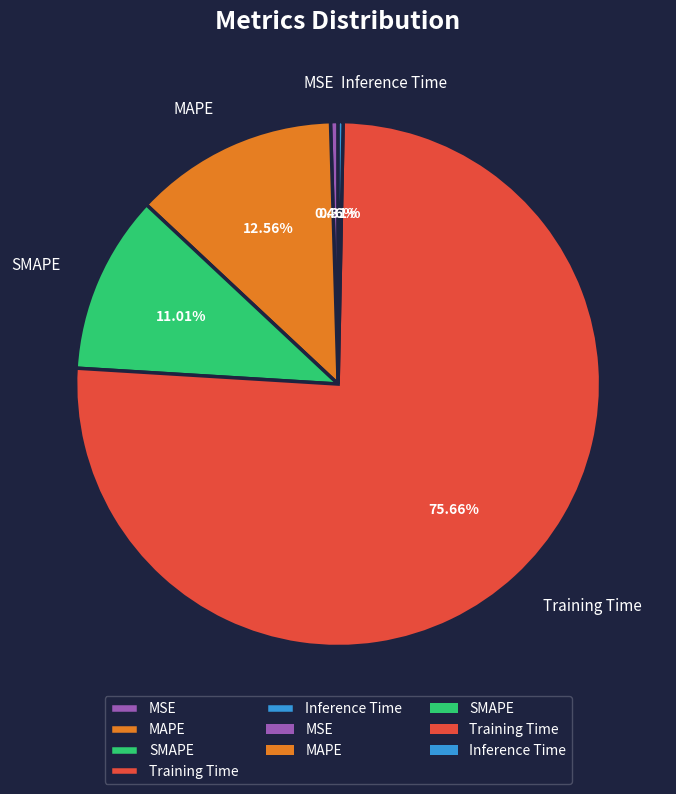

Does SMAPE account for over 50% of the chart?

No